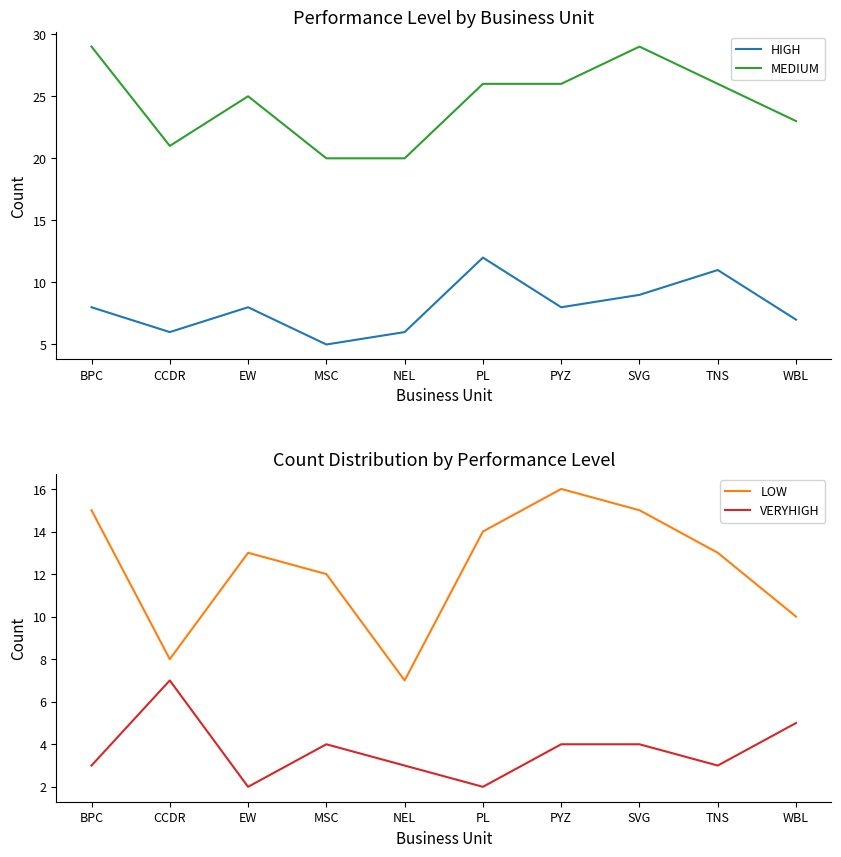

Reading left to right, transcribe all the data shown in this chart.

HIGH: 8	6	8	5	6	12	8	9	11	7
MEDIUM: 29	21	25	20	20	26	26	29	26	23
LOW: 15	8	13	12	7	14	16	15	13	10
VERYHIGH: 3	7	2	4	3	2	4	4	3	5